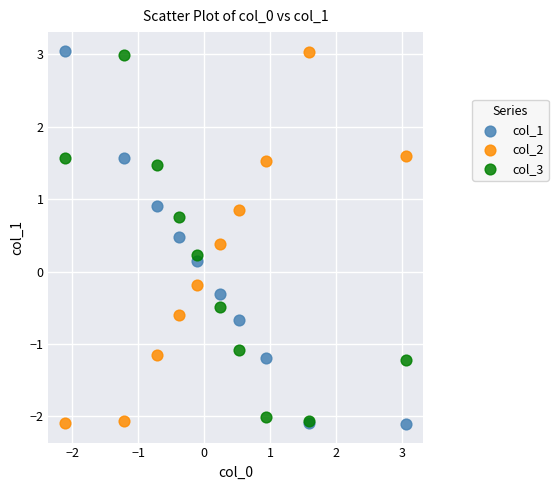

What are all the series names shown in the legend?

col_1, col_2, col_3